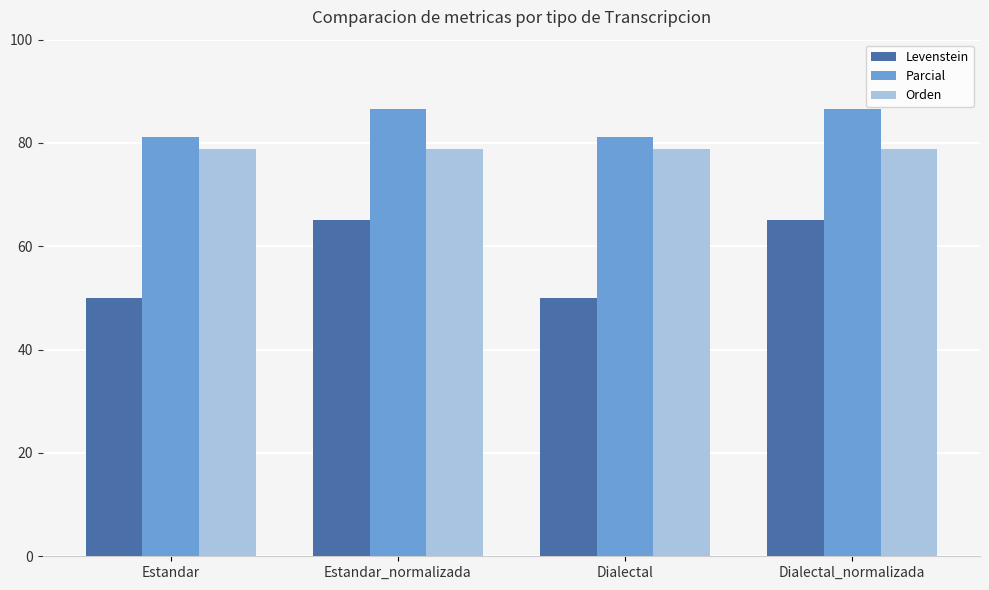

Which series has the largest range (max minus min)?

Levenstein